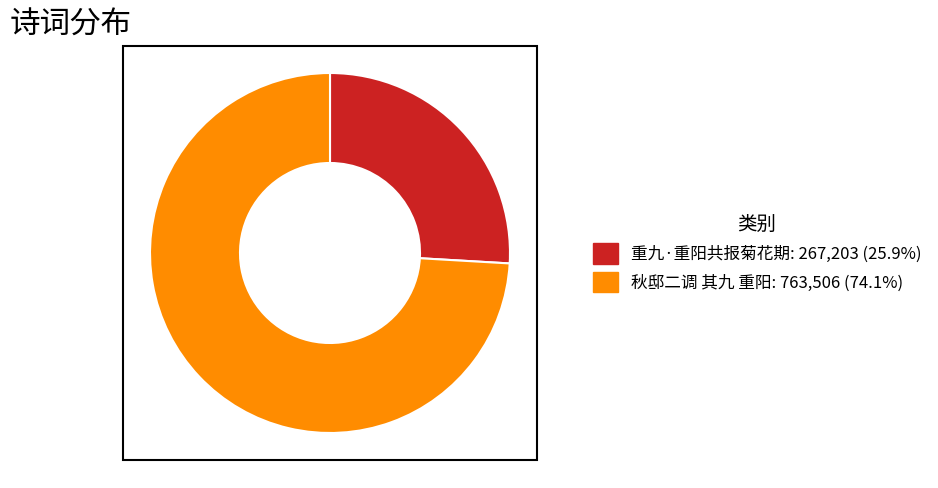

Is it true that 重九·重阳共报菊花期 is 14% of the pie?

False